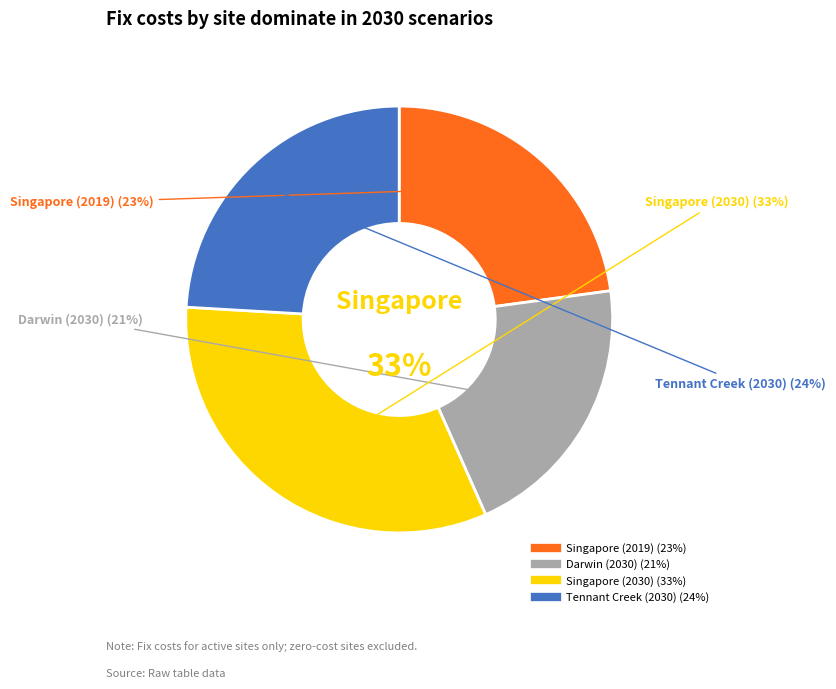

Does Singapore (2030) represent more than half of the total?

No